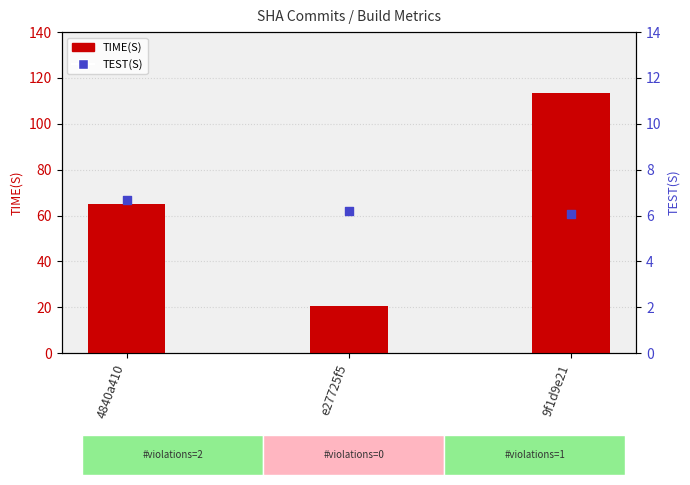

At which category is the sum across all series the highest?

9f1d9e21